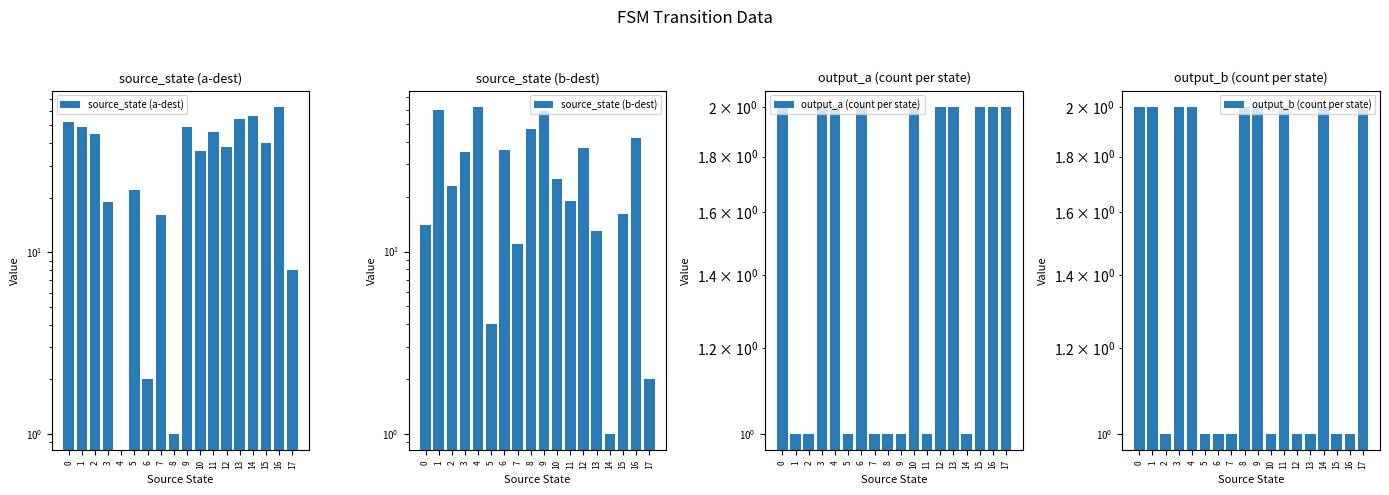

How many data points in output_a (count per state) are less than 2?

8